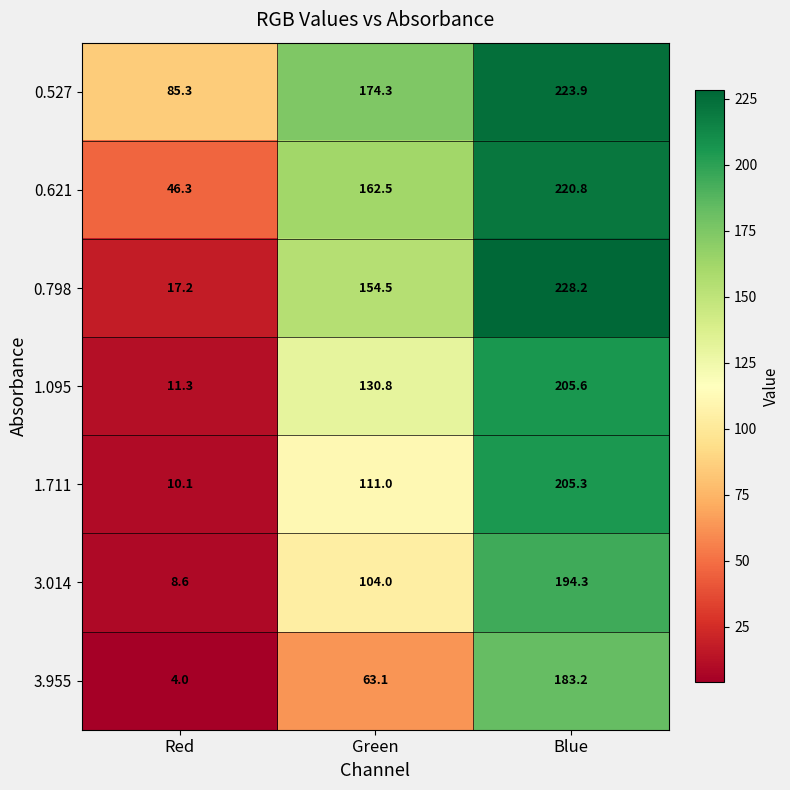

Reading right to left, what are all the values shown in this chart?

0.527: Blue=223.9	Green=174.3	Red=85.3
0.621: Blue=220.8	Green=162.5	Red=46.3
0.798: Blue=228.2	Green=154.5	Red=17.2
1.095: Blue=205.6	Green=130.8	Red=11.3
1.711: Blue=205.3	Green=111.0	Red=10.1
3.014: Blue=194.3	Green=104.0	Red=8.6
3.955: Blue=183.2	Green=63.1	Red=4.0